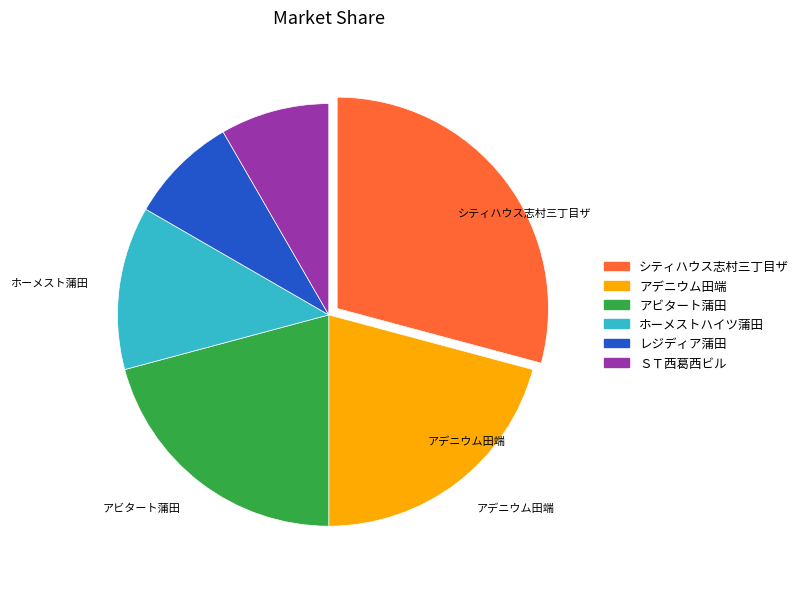

Is there a majority slice in this chart?

No